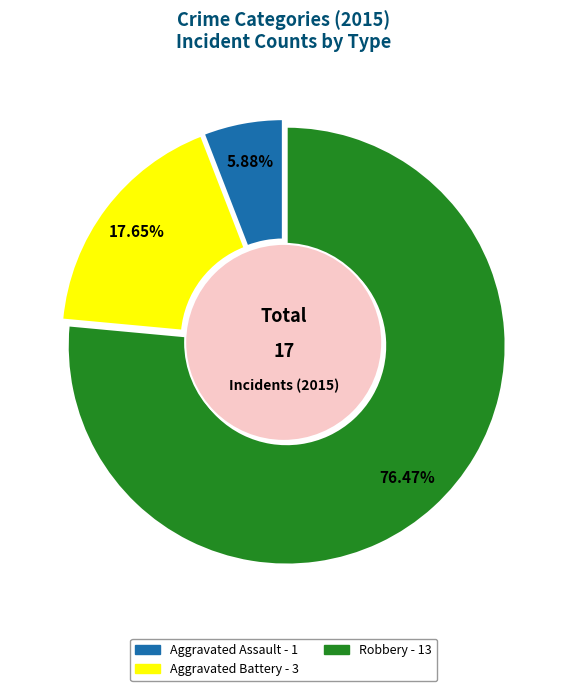

What is the majority slice?

Robbery